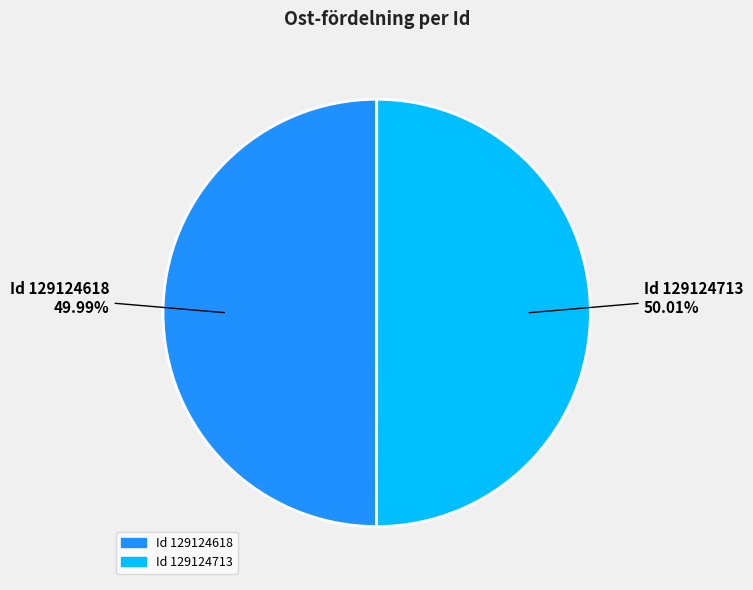

Is there a majority slice in this chart?

Yes